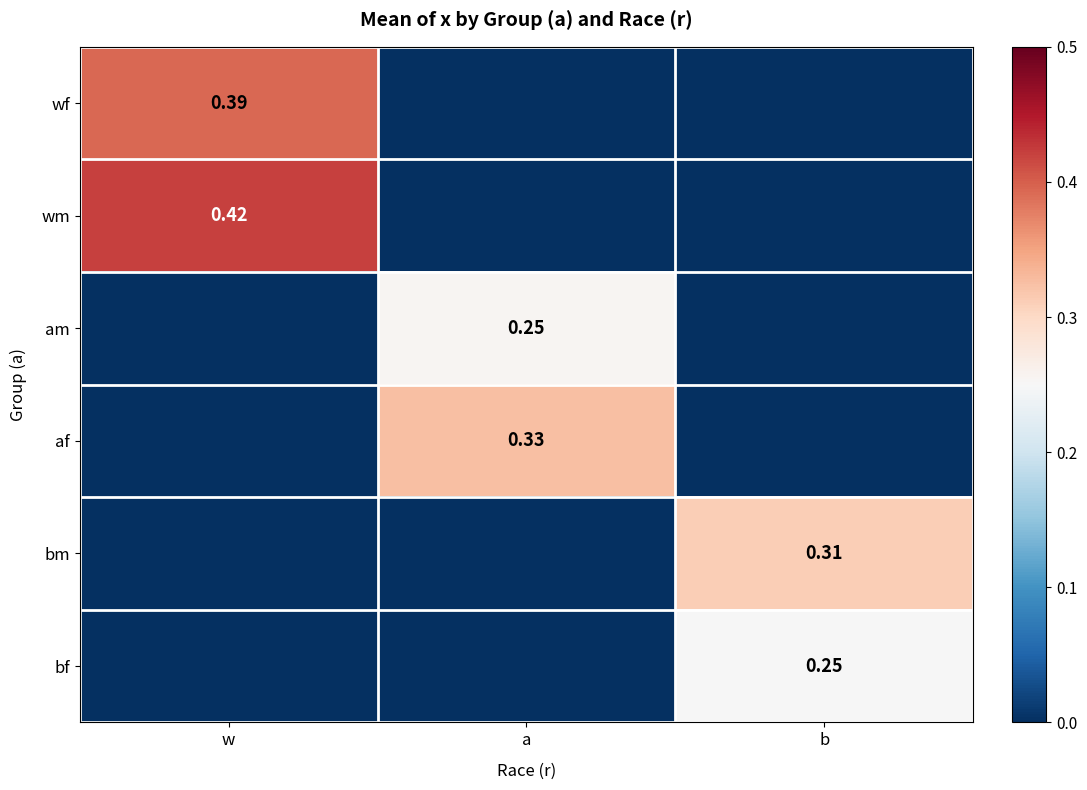

Which series changed the most between a and b?

af